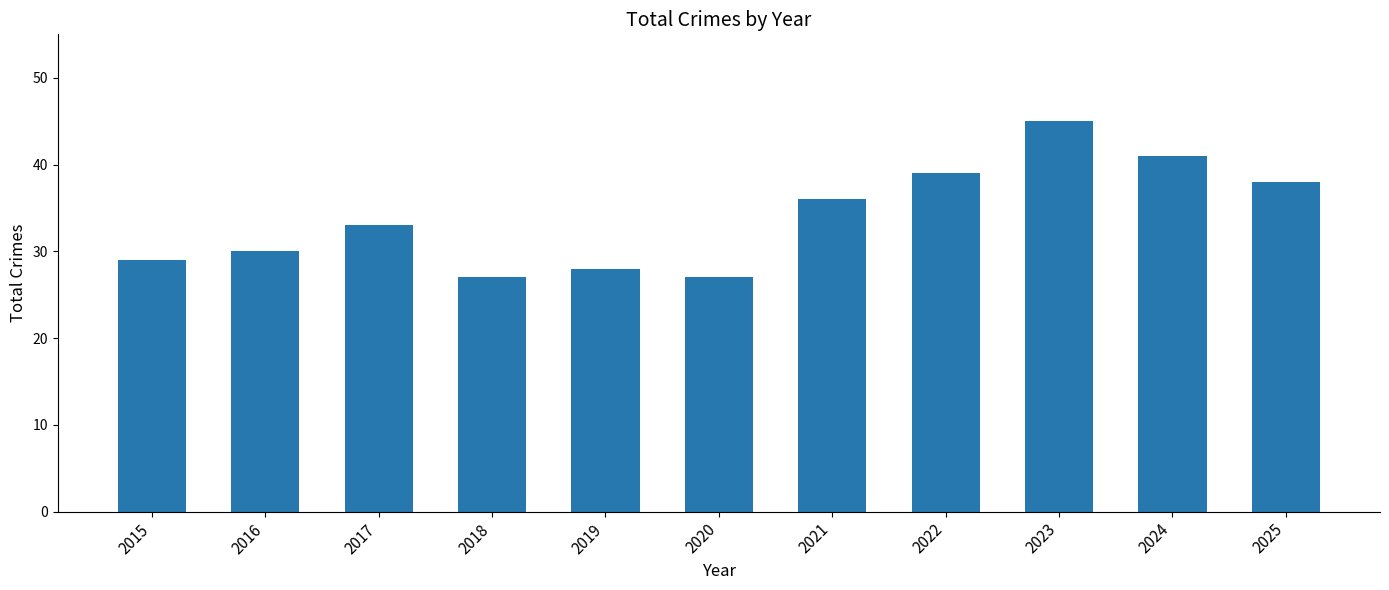

Reading left to right, transcribe all the data shown in this chart.

29	30	33	27	28	27	36	39	45	41	38